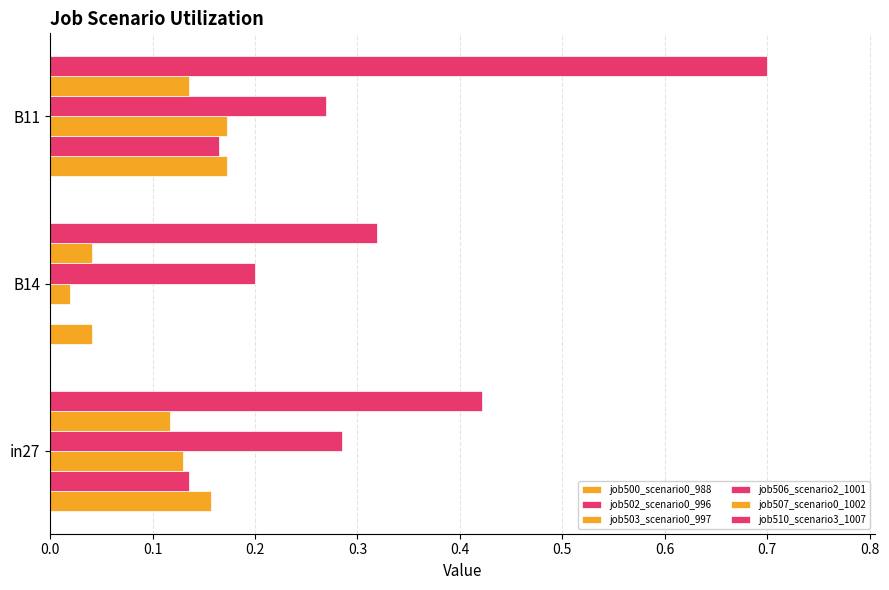

How many positive values does the job502_scenario0_996 series have?

2